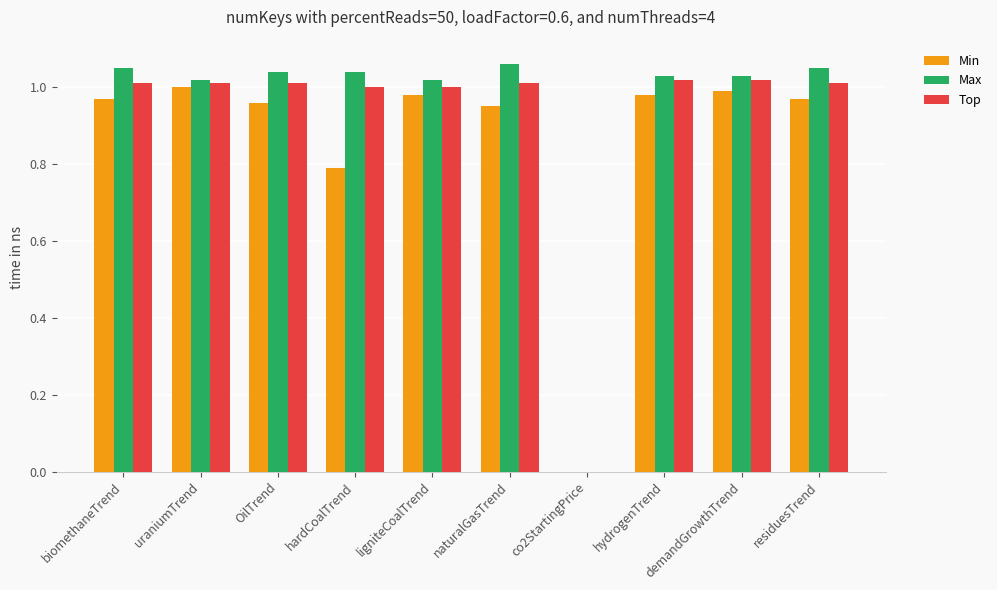

Is the value of Min at residuesTrend greater than the value of Max at OilTrend?

No